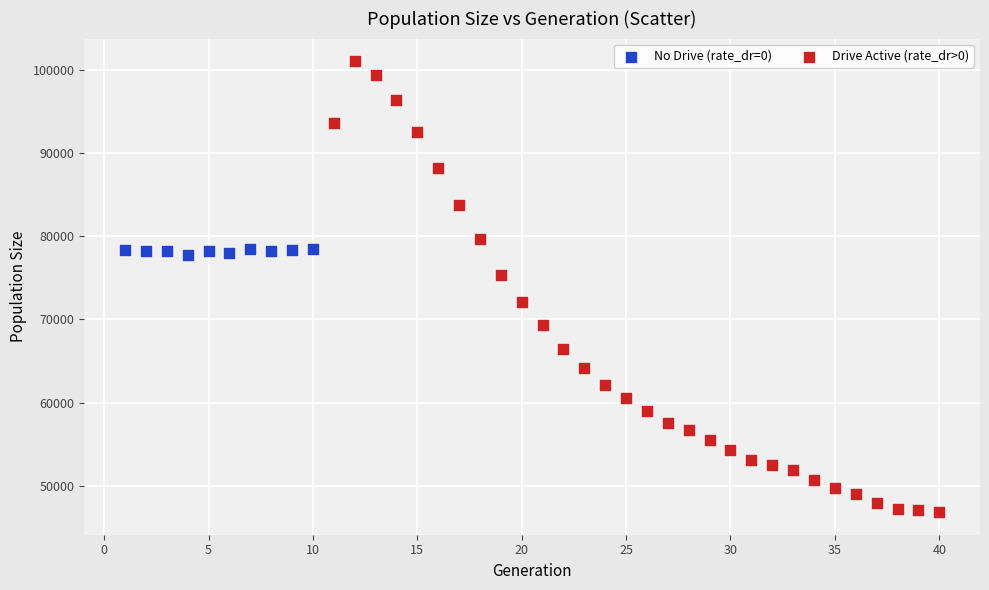

Which series has the largest Y range (max minus min)?

Drive Active (rate_dr>0)